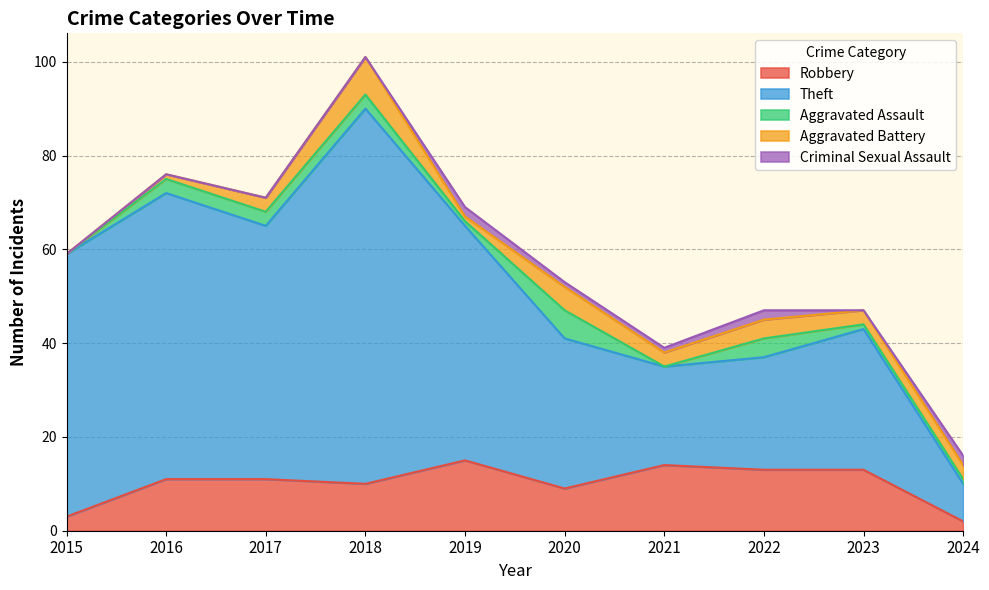

How many data points in Aggravated Battery are above 3?

3